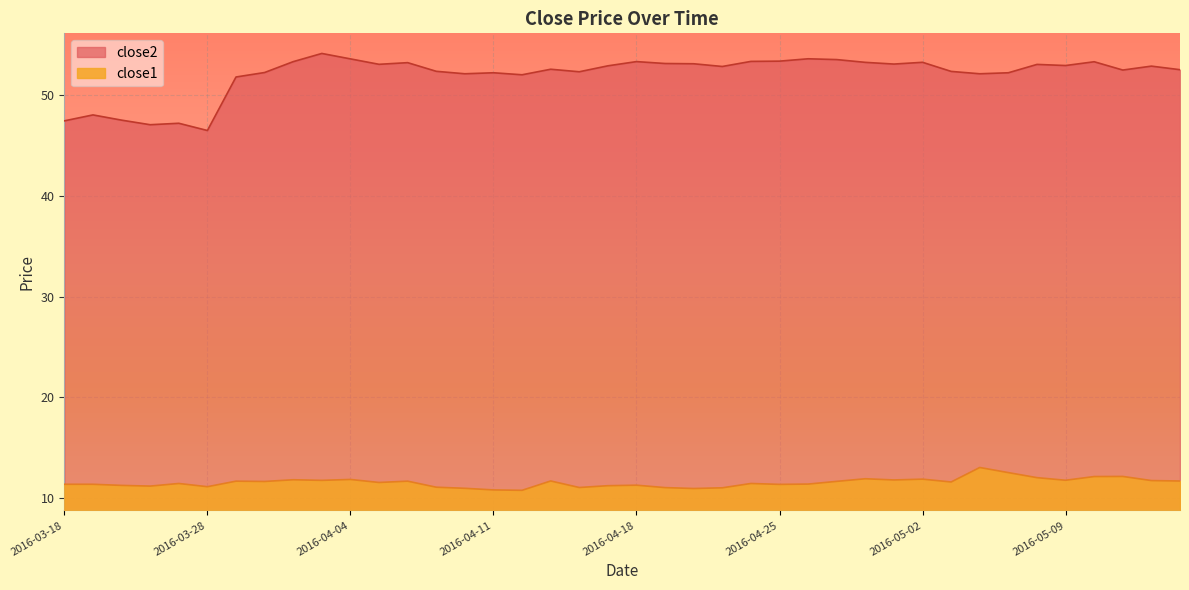

At which label does close2 reach its peak?

2016-04-01